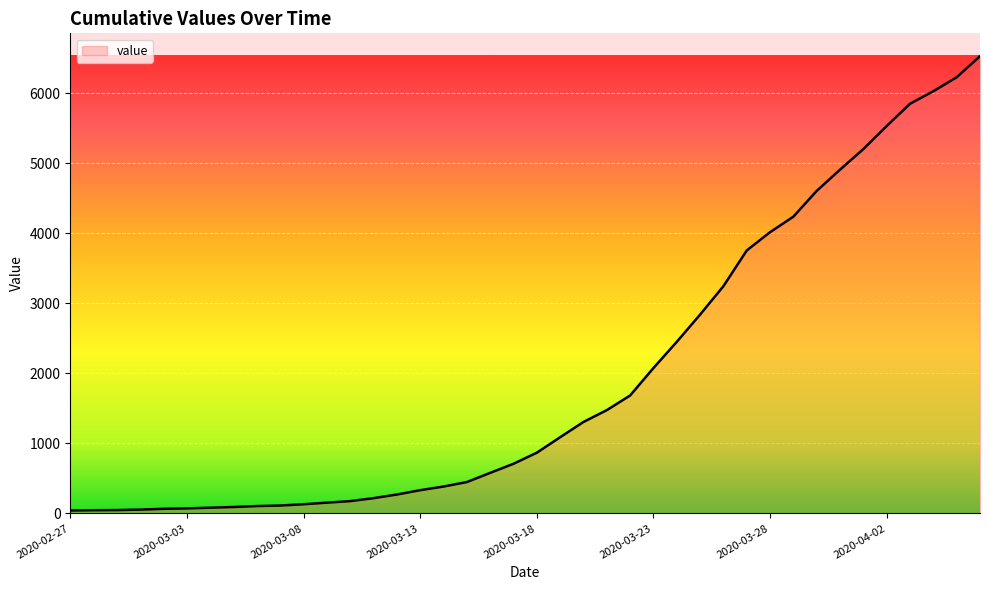

What is the greatest value displayed?

6529